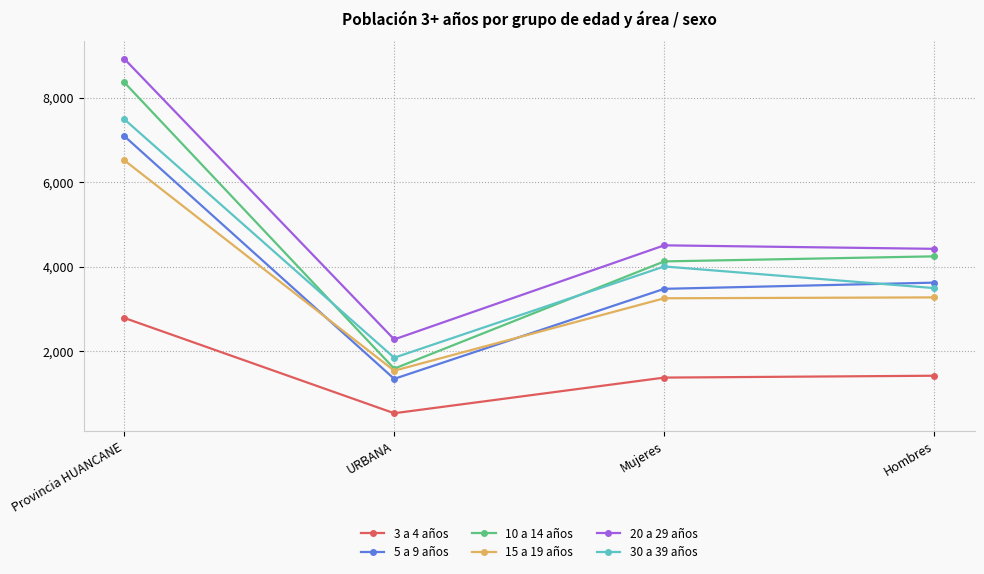

At which category does the chart reach its minimum across all series?

URBANA